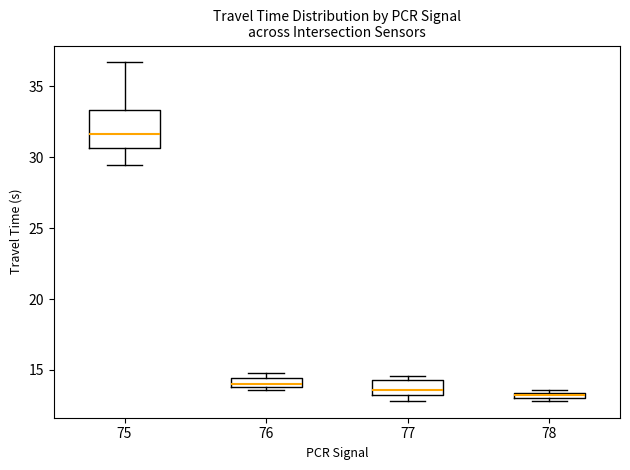

Which box's median line is the highest?

75